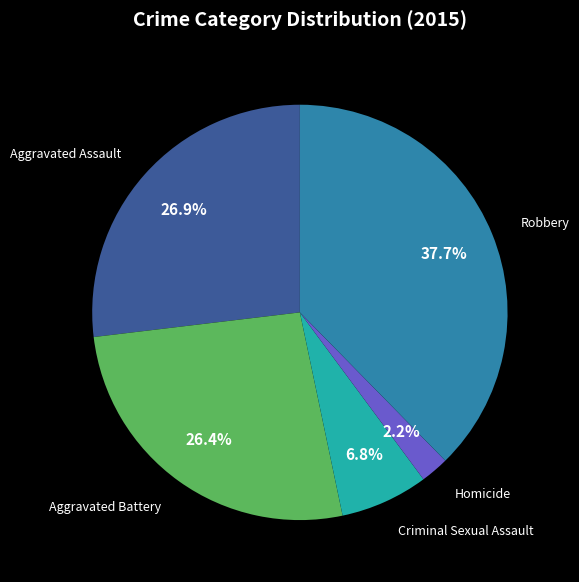

Count the number of slices in the pie.

5